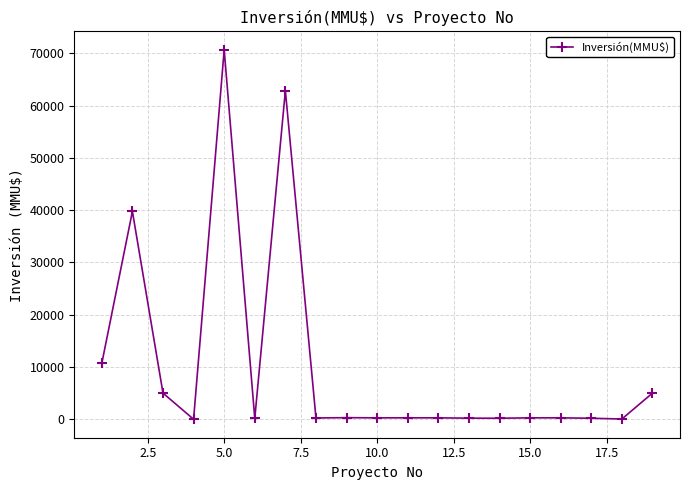

True or false: the data has more than 1 interior local peaks.

True